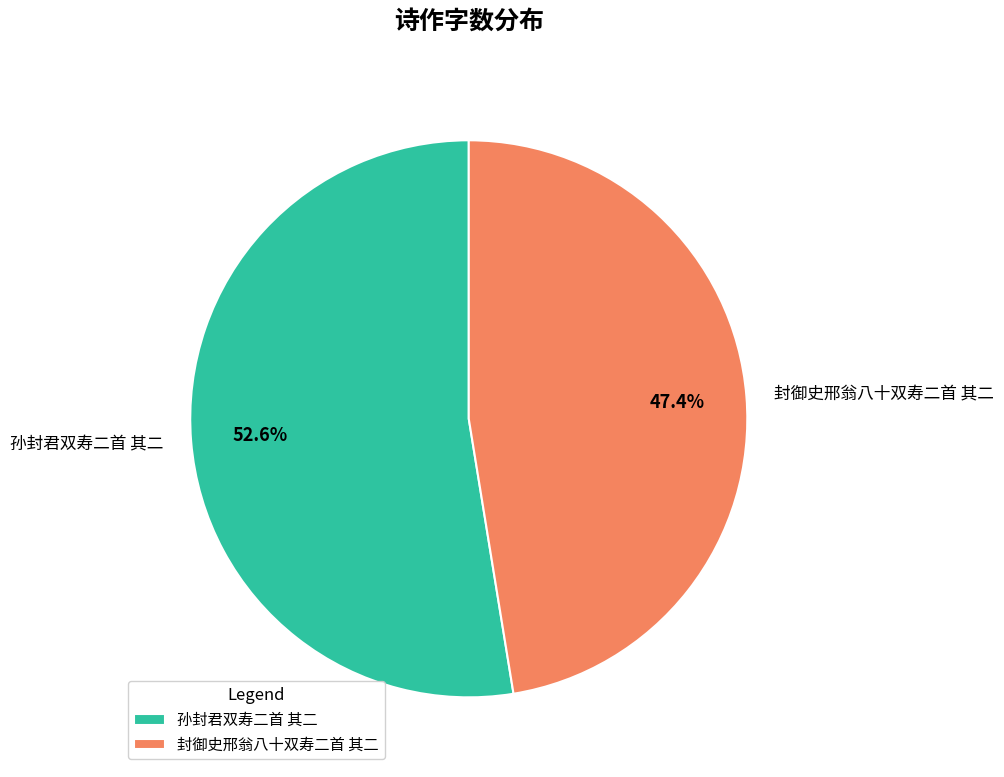

Count the number of slices in the pie.

2